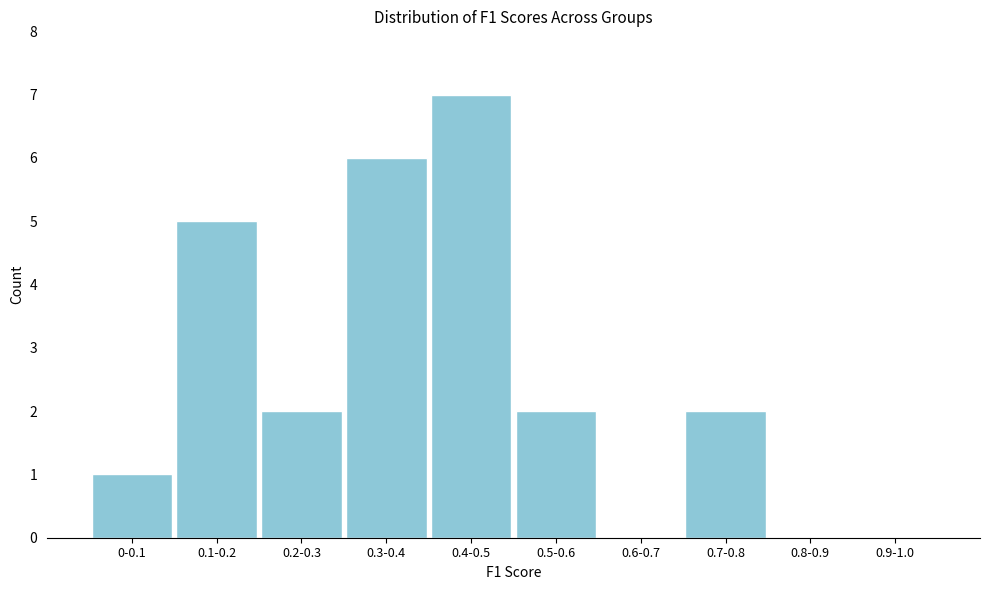

Reading right to left, transcribe all the data shown in this chart.

0.9-1.0=0	0.8-0.9=0	0.7-0.8=2	0.6-0.7=0	0.5-0.6=2	0.4-0.5=7	0.3-0.4=6	0.2-0.3=2	0.1-0.2=5	0-0.1=1